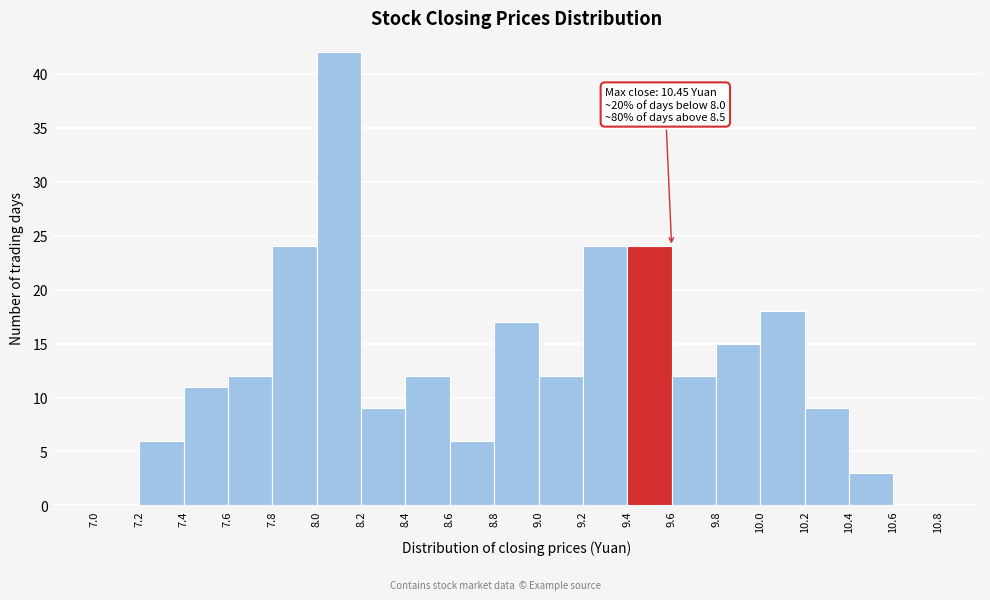

Which range on the x-axis has the tallest bar?

8.0 to 8.2